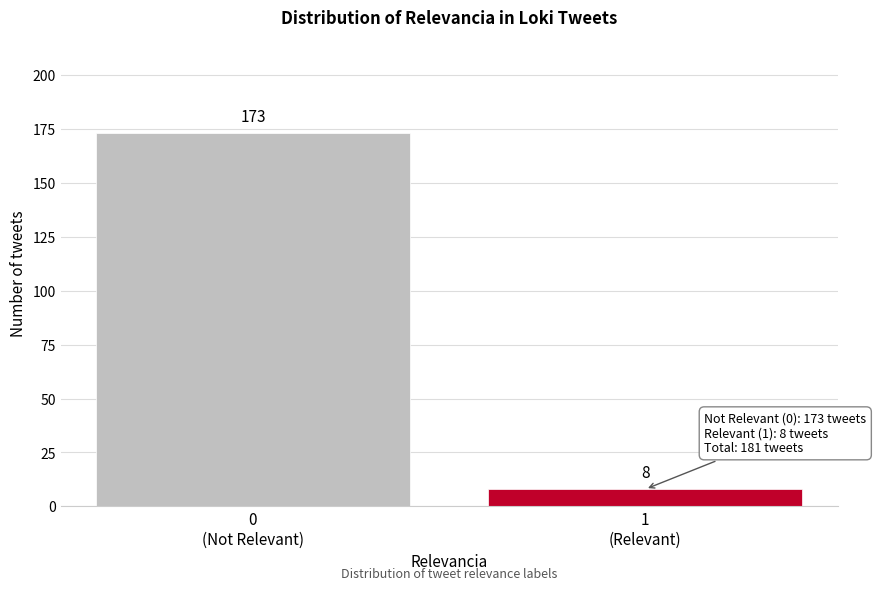

Reading right to left, what are all the values shown in this chart?

8	173